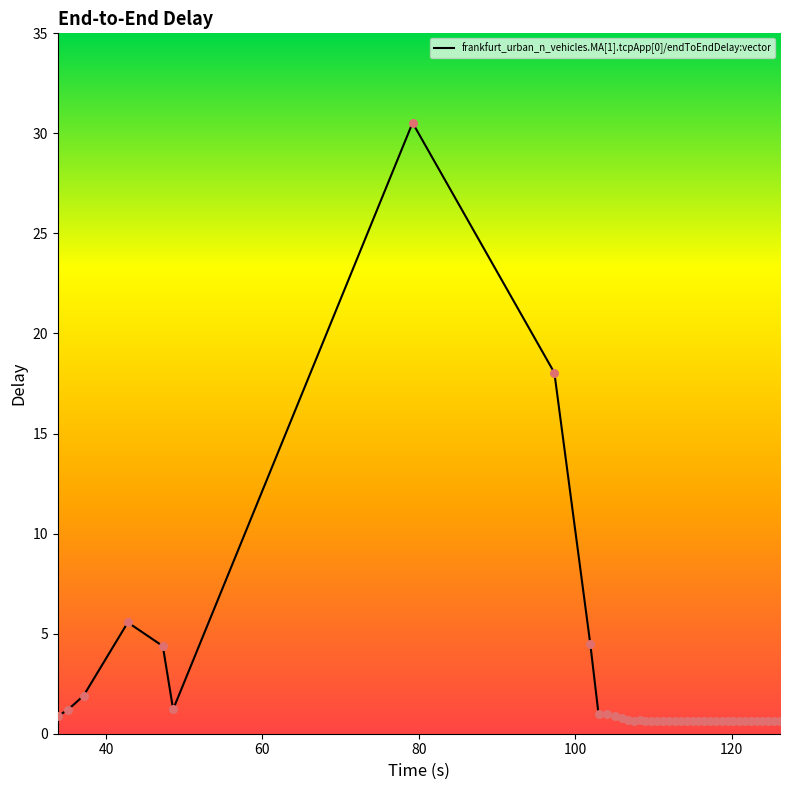

What is the difference between the maximum and minimum values?

29.9